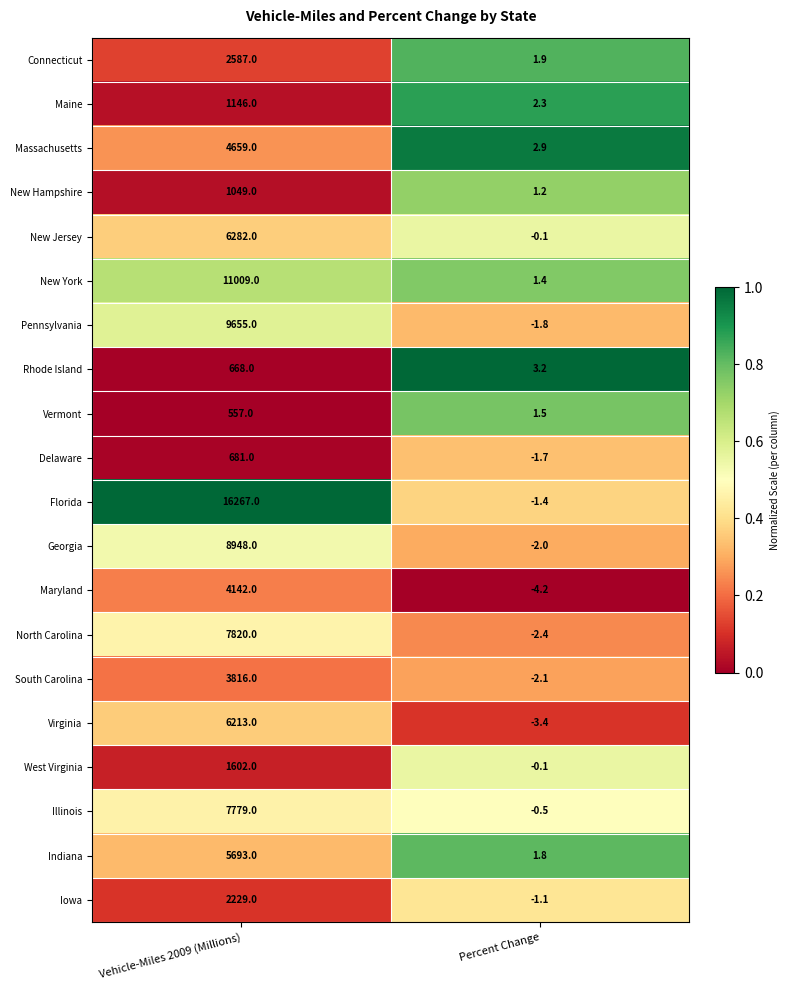

What is the total value across all series at Percent Change?

-4.6